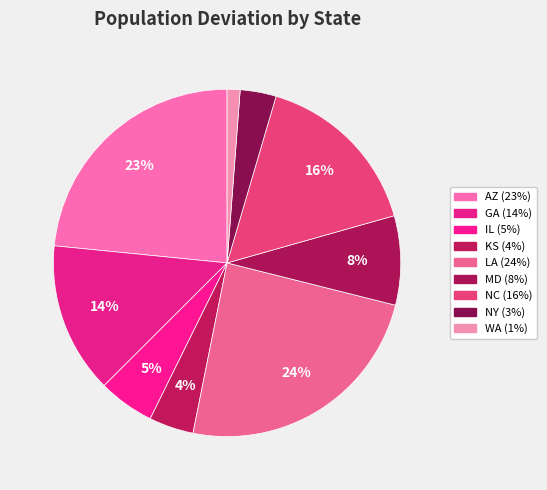

What is the largest slice in the pie chart?

LA